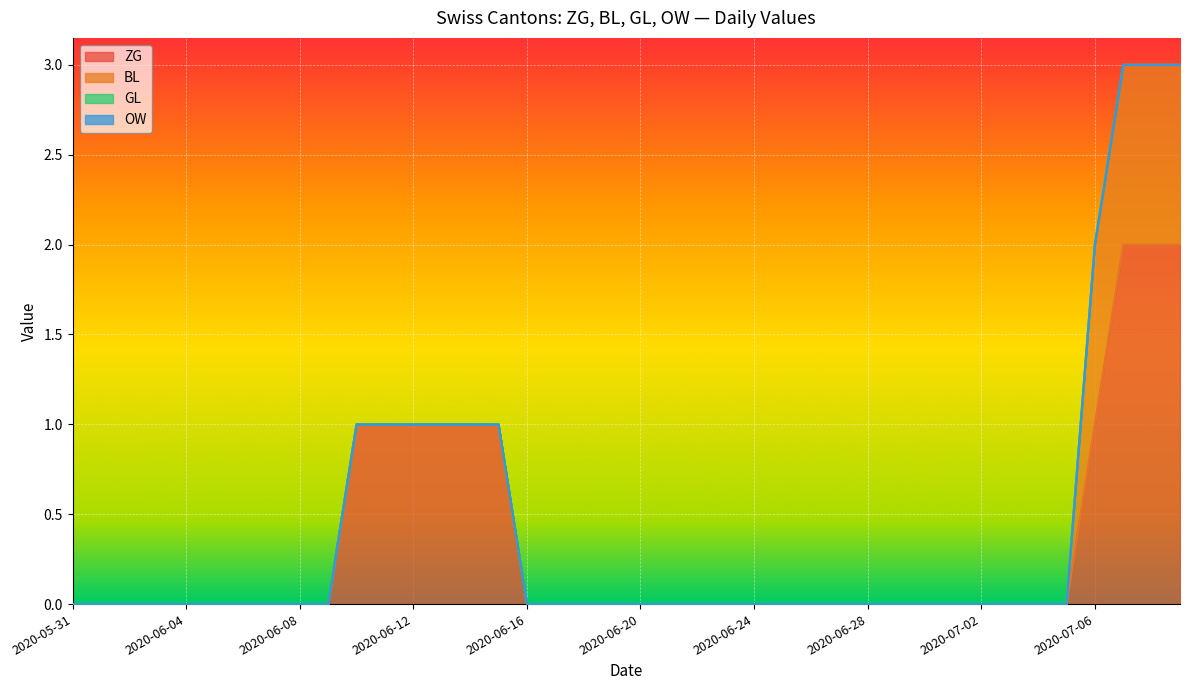

The value of GL at 2020-06-27 is 0. True or false?

True